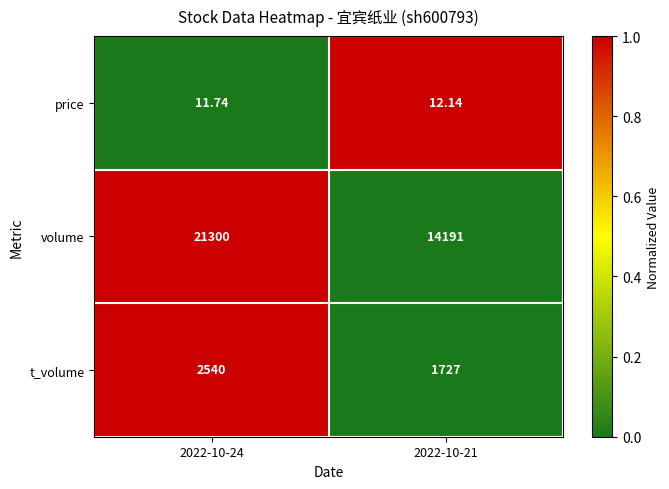

Is the value of price at 2022-10-21 greater than the value of t_volume at 2022-10-21?

No